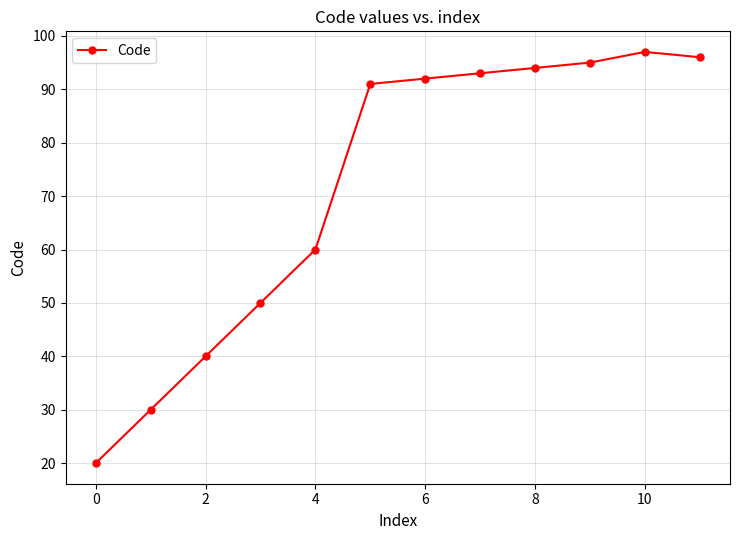

What is the difference between the second highest and second lowest values?

66